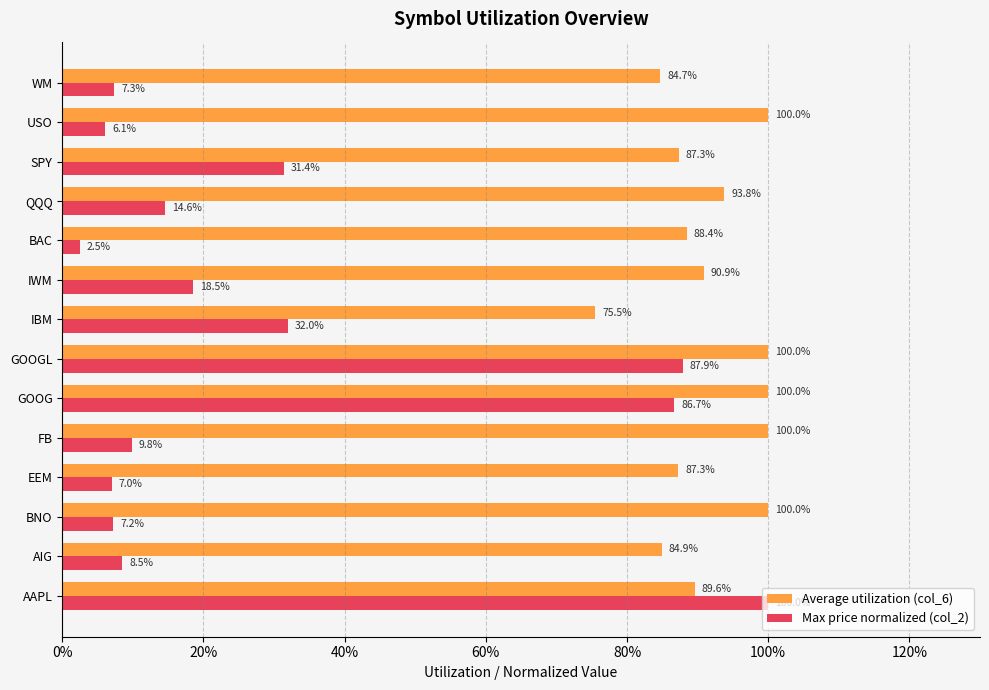

What are all the series names shown in the legend?

Average utilization (col_6), Max price normalized (col_2)